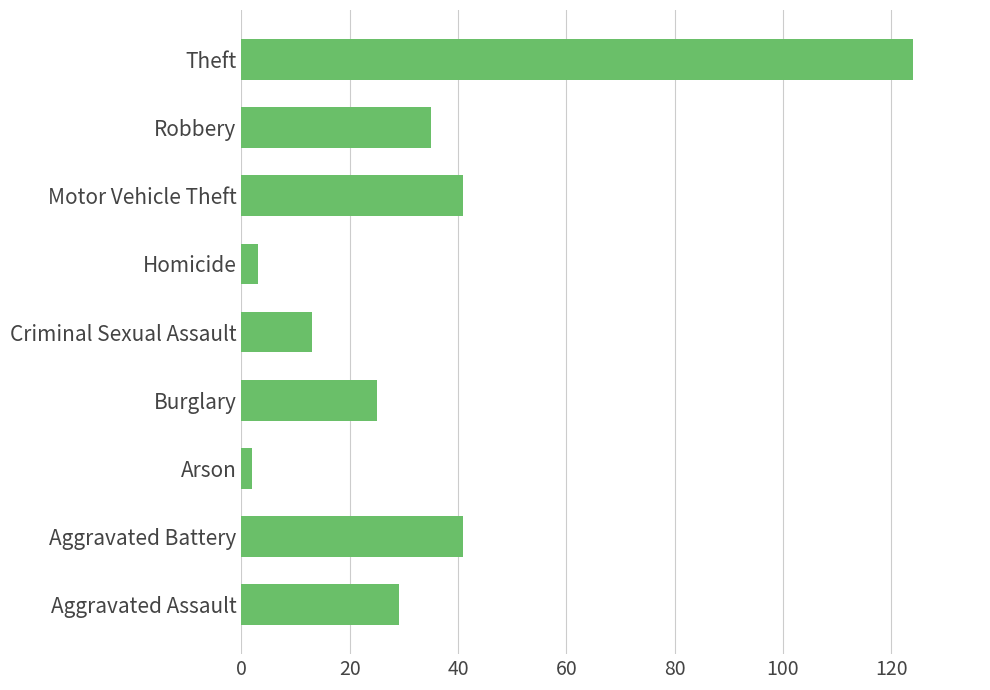

Is it true that the value at Arson is 2?

True